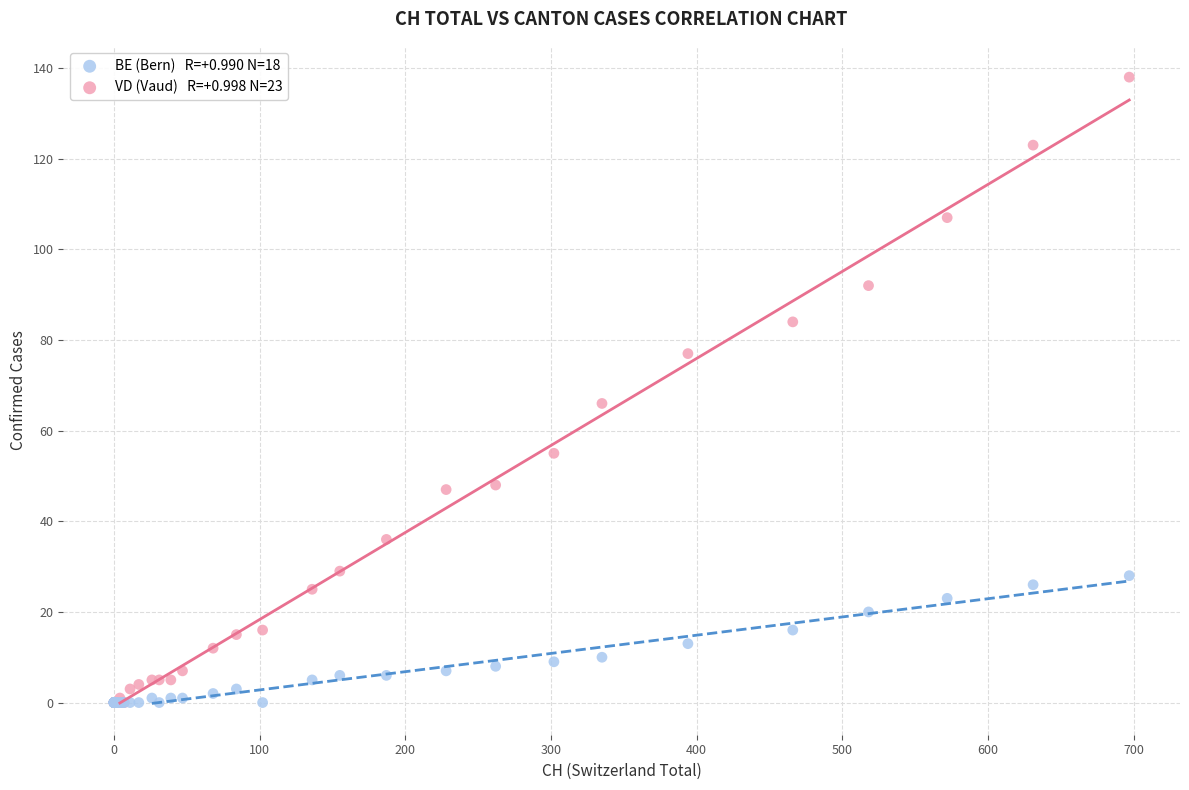

Across all series, what Y value is closest to 69?

66